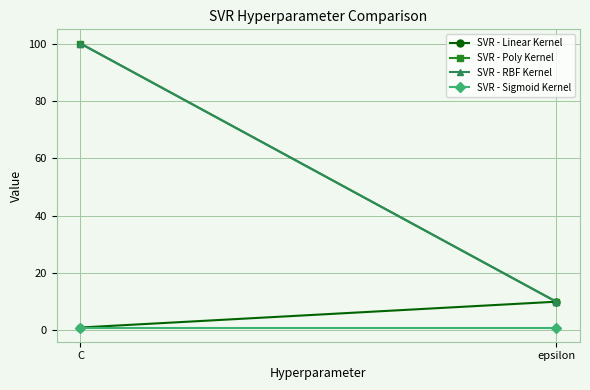

What is the total value across all series at epsilon?

31